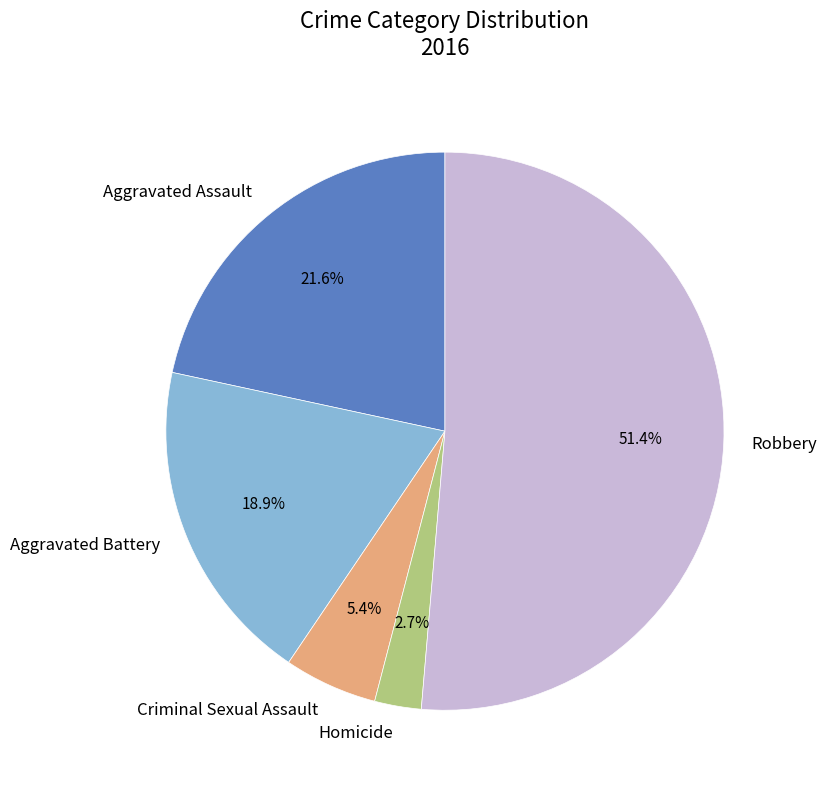

Which category has the biggest portion of the pie?

Robbery